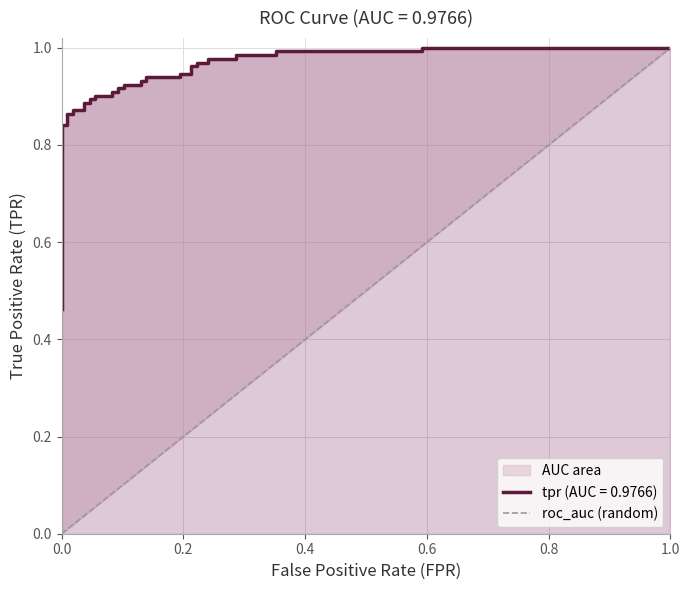

True or false: the data shows 0 at 1.0.

False